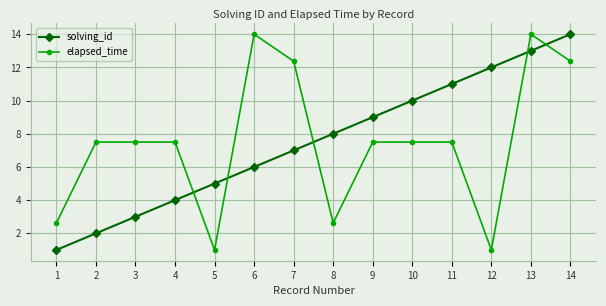

What is the difference between the highest and lowest values at 8?

5.4